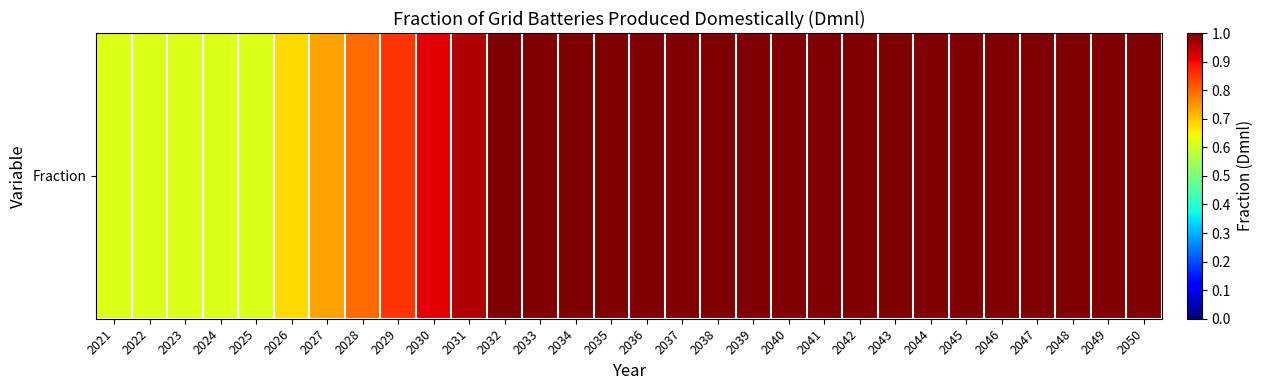

The chart shows a value of 1.0 at 2039. True or false?

True